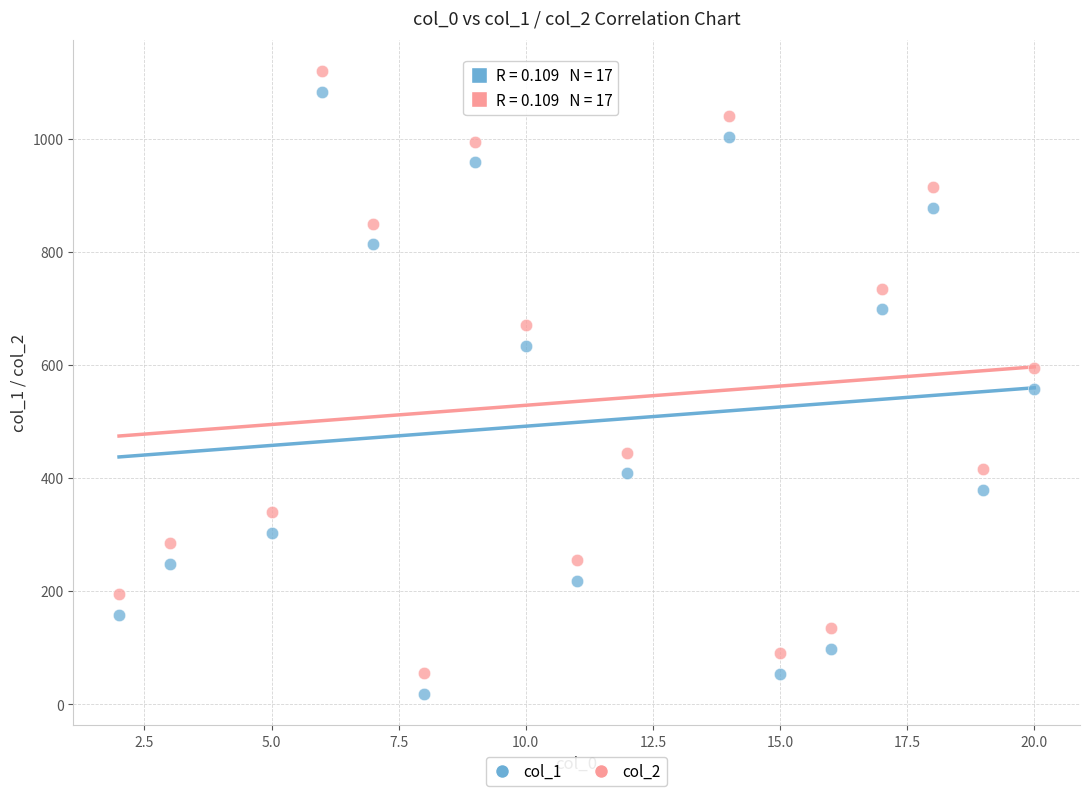

Which series reaches the minimum Y coordinate?

col_1